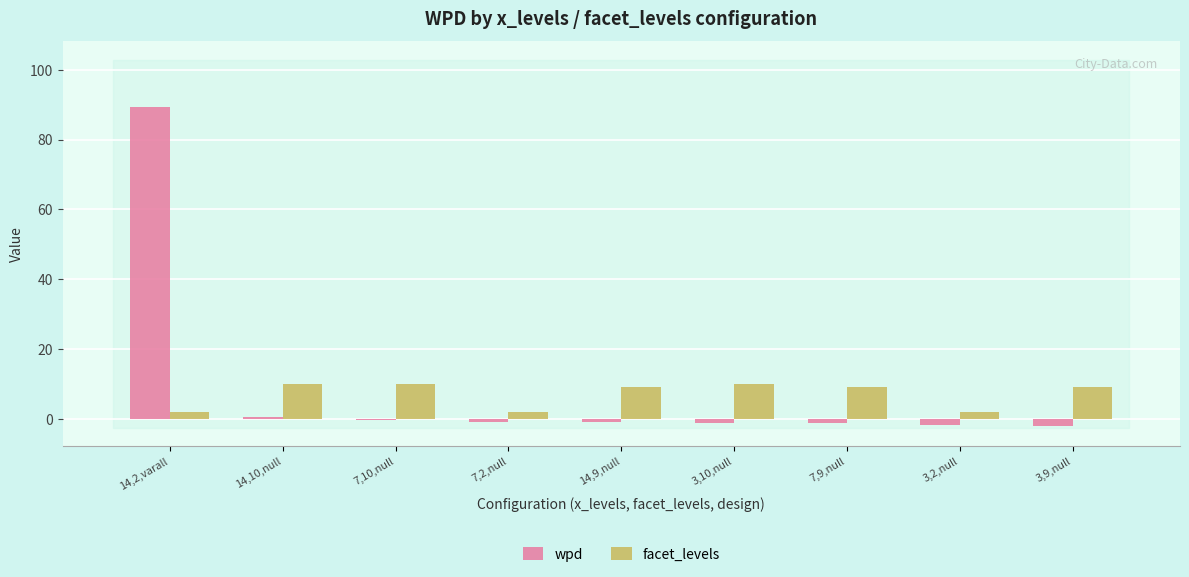

Are the bars grouped side by side (vs. stacked)?

Yes